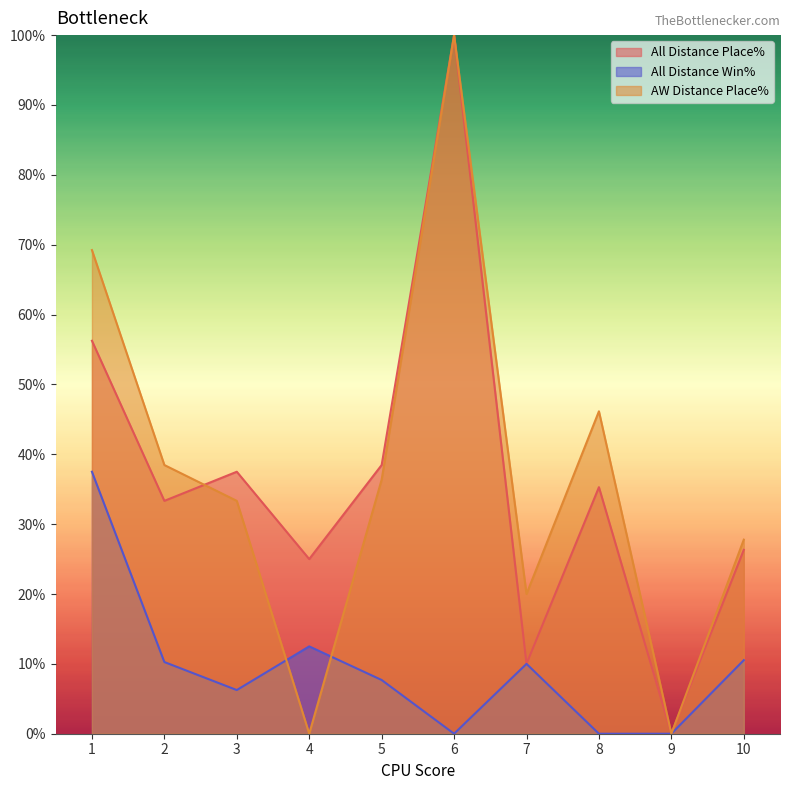

What is the total value across all series at 5?

82.5